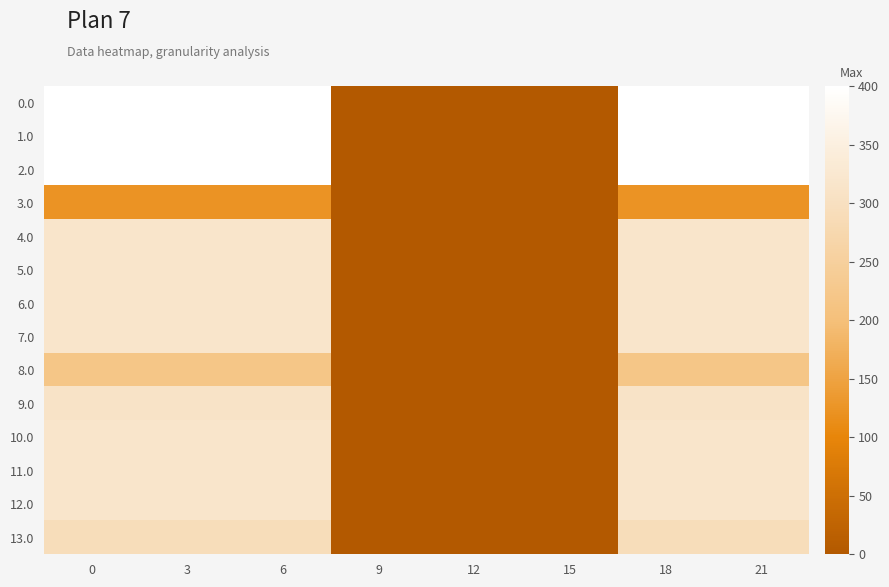

Between 21 and 6, which is larger?

21